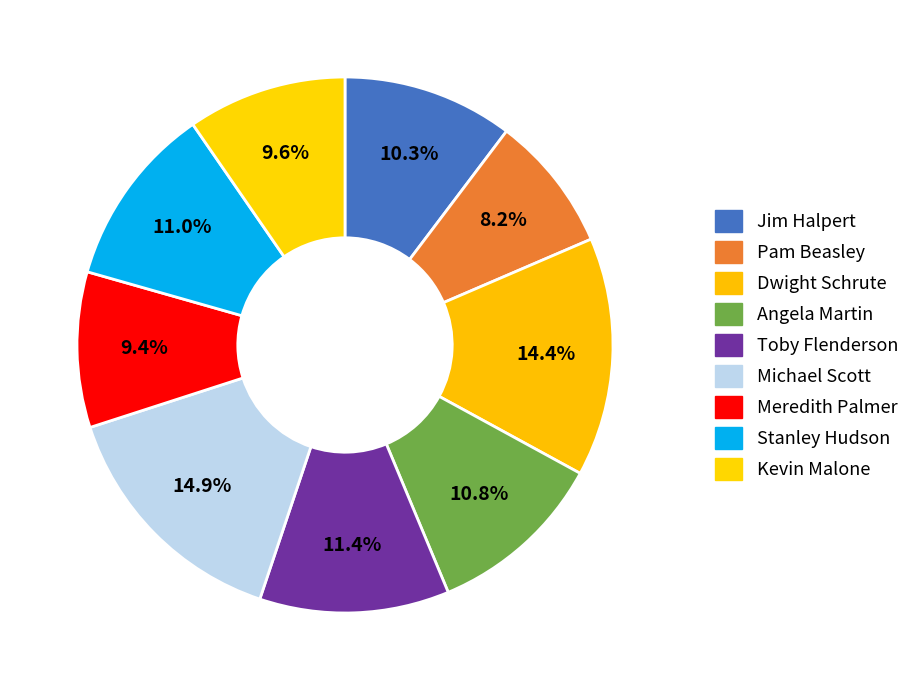

How many segments does this pie chart have?

9